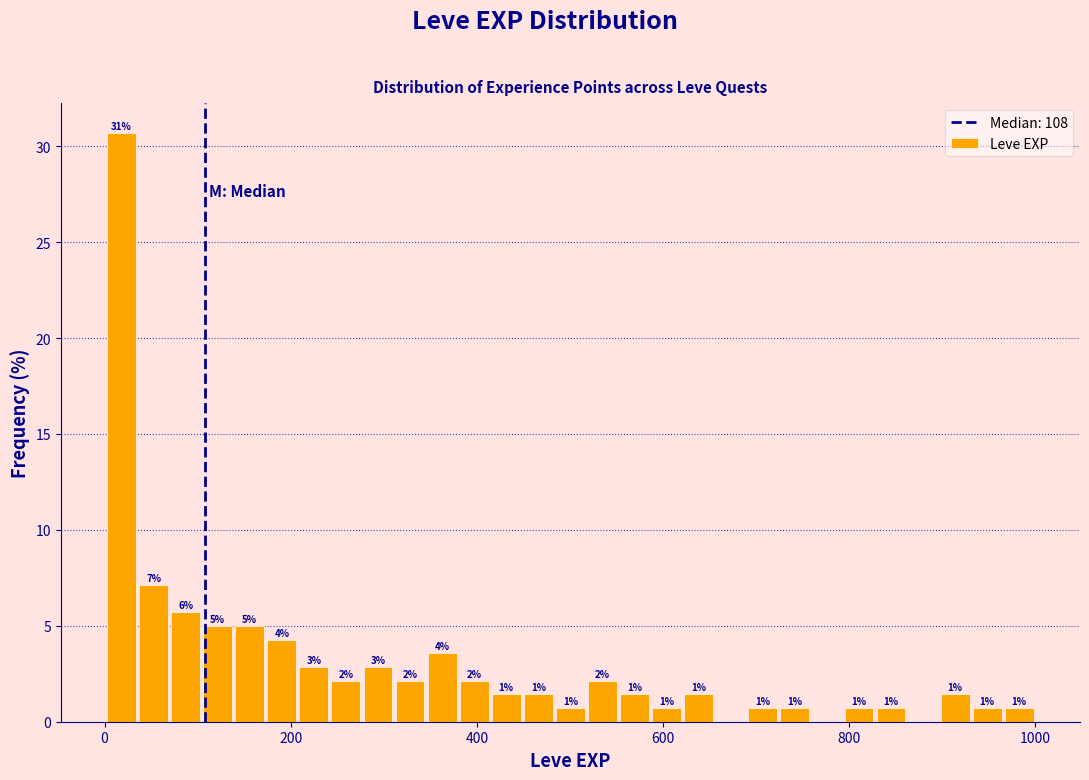

Around what value on the x-axis is the tallest bar? Give the approximate position of its centre, as read against the axis.

20